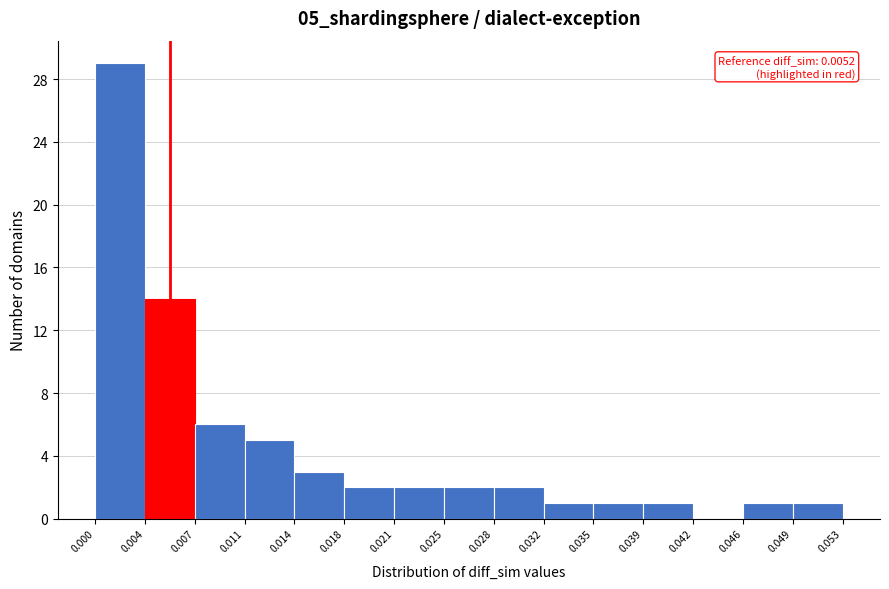

Over which range of the x-axis is the bar tallest?

0.000 to 0.004